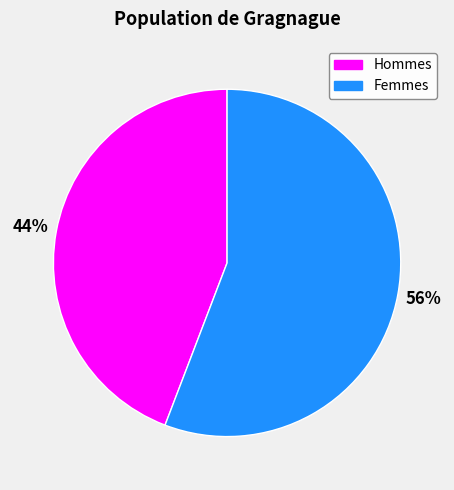

To the nearest percent, what is the difference between the largest and smallest slice percentages?

12%